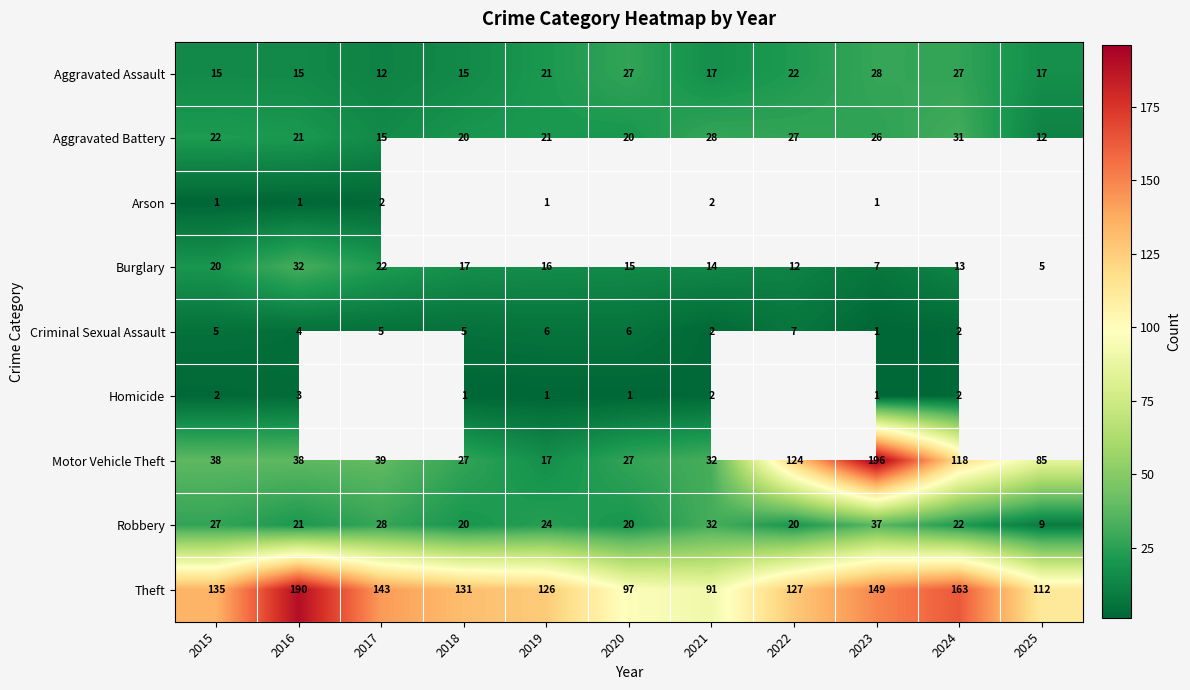

Is it true that Homicide equals 1.5 at 2020?

False